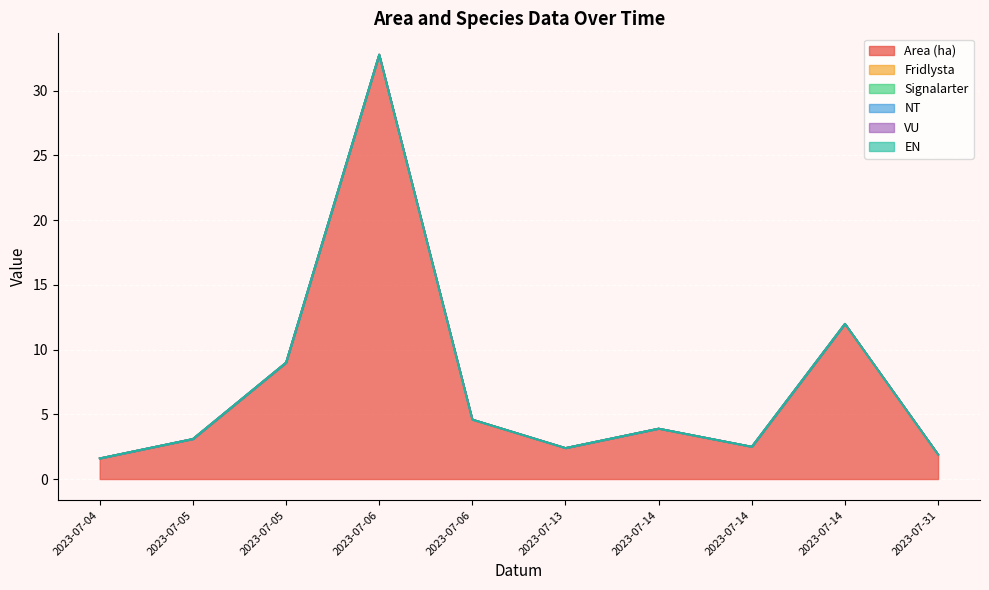

How many series are shown in this chart?

6